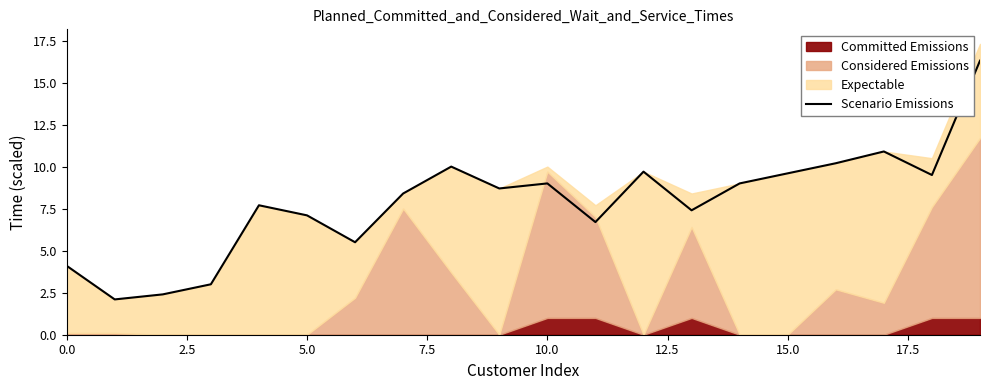

Reading left to right, extract all data points from this chart.

4.1	2.1	2.4	3.0	7.7	7.1	5.5	8.4	10.0	8.7	9.0	6.7	9.7	7.4	9.0	9.6	10.2	10.9	9.5	16.3